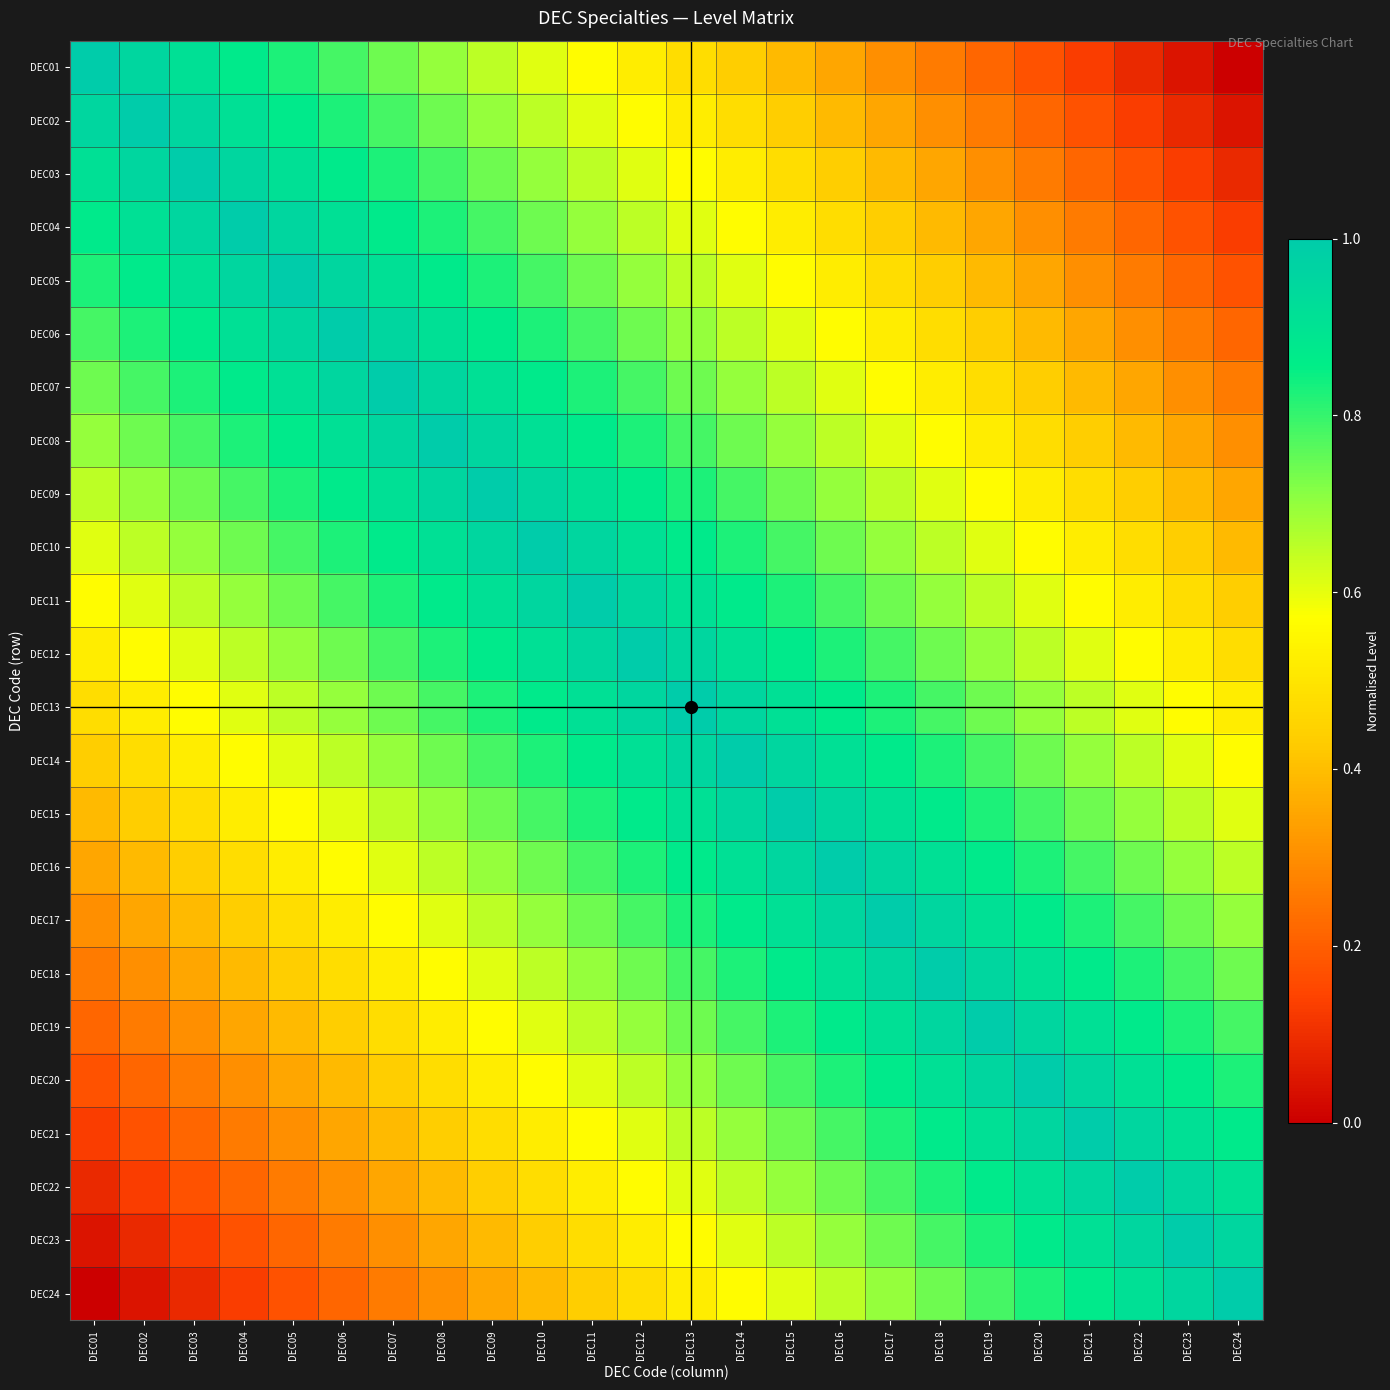

Between DEC01 and DEC24, which series saw the biggest shift?

DEC01